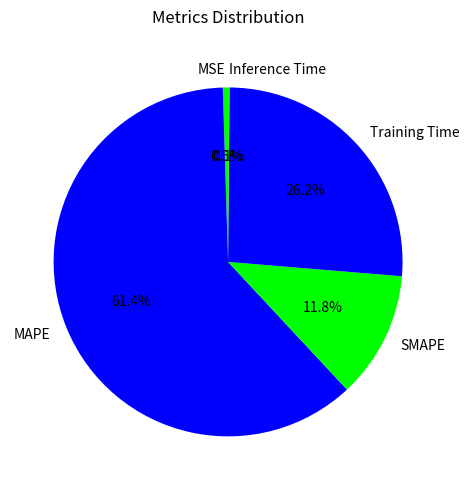

Which category has the biggest portion of the pie?

MAPE